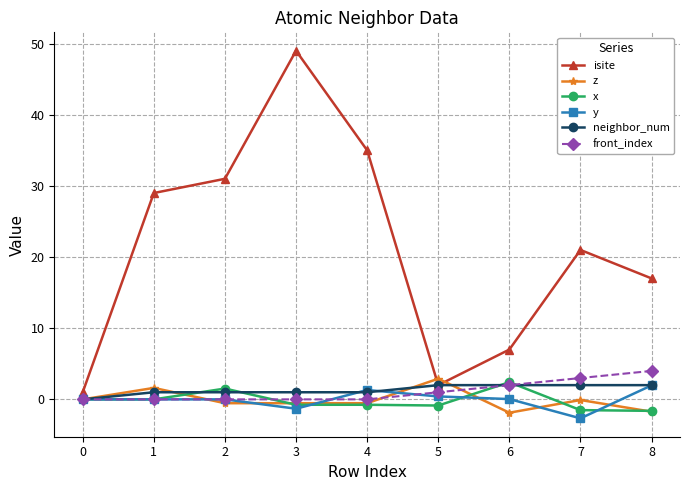

Is it true that z equals 1.6 at 1?

True